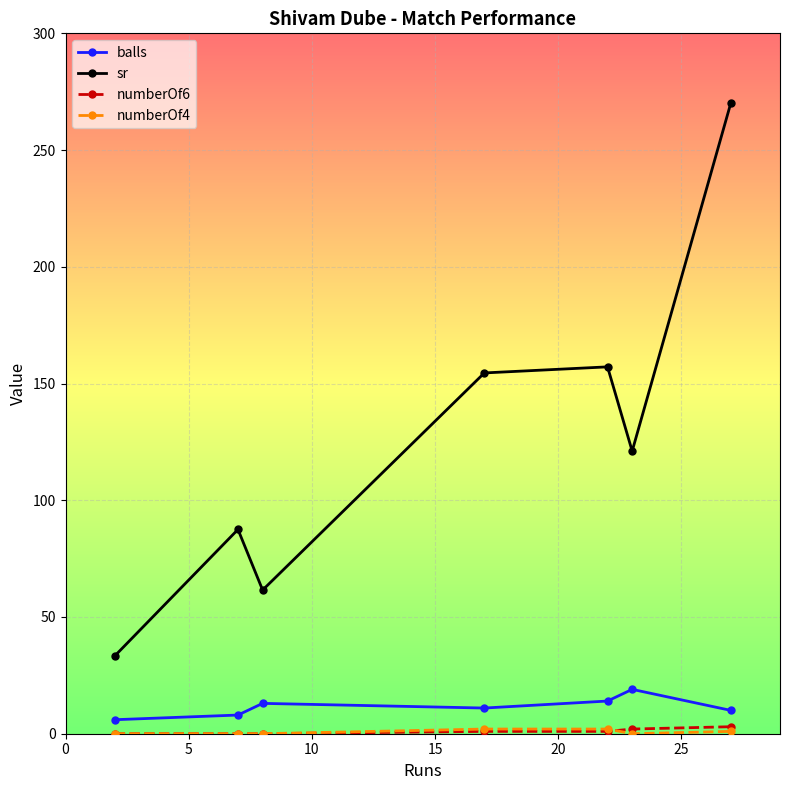

True or false: sr and numberOf6 intersect in this chart.

False